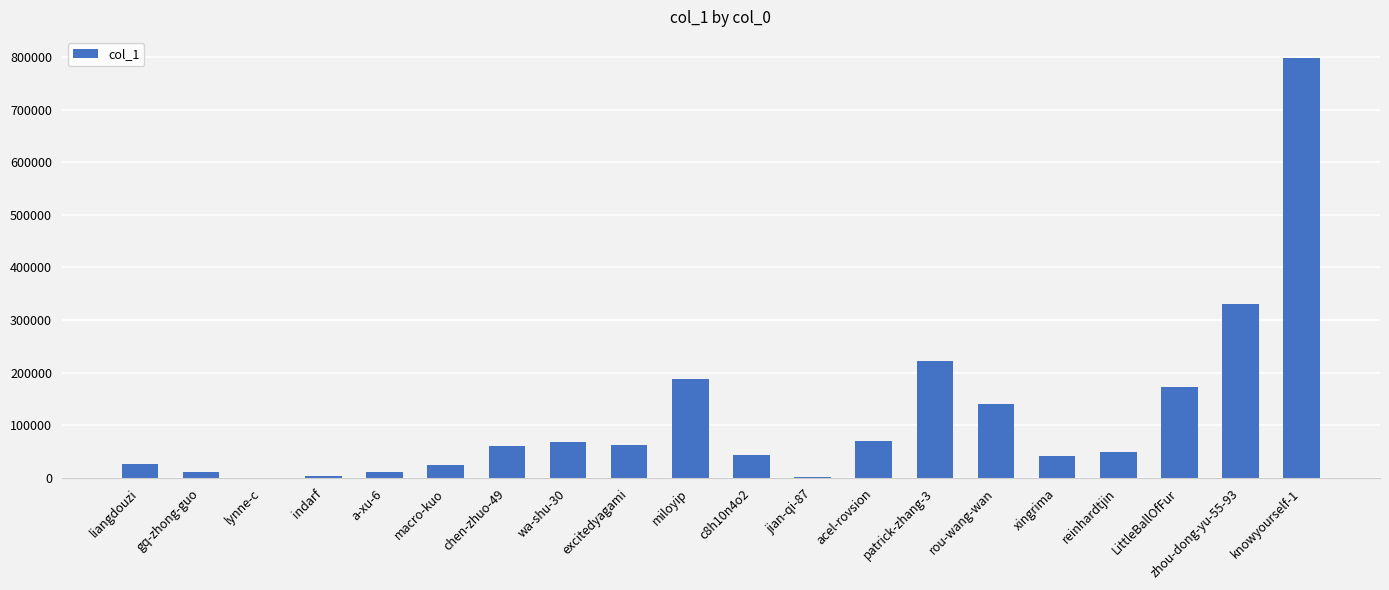

What is the maximum value shown in the chart?

798230